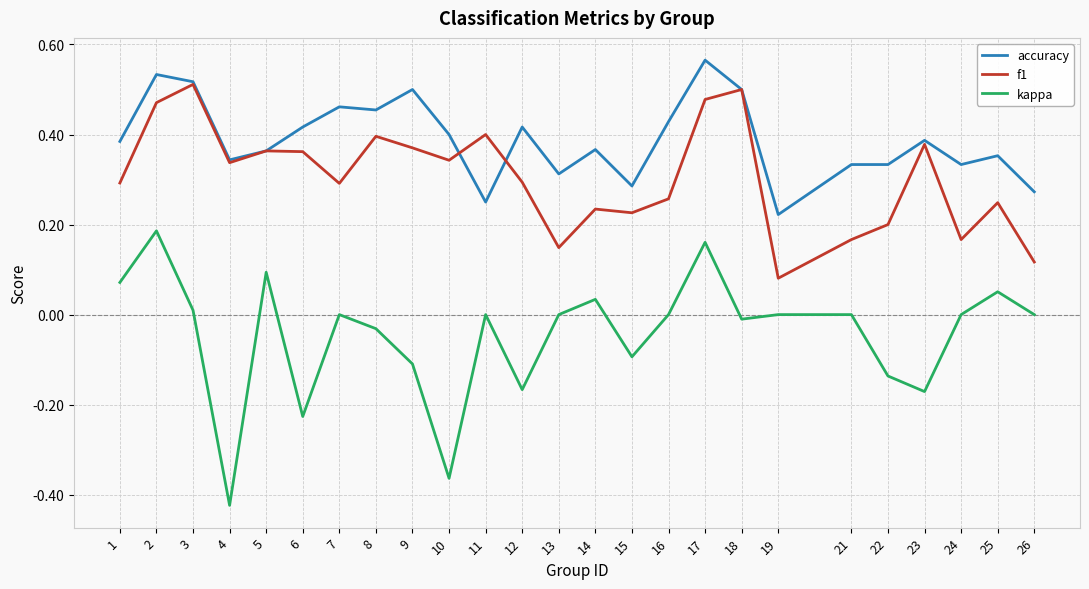

True or false: kappa and accuracy intersect in this chart.

False